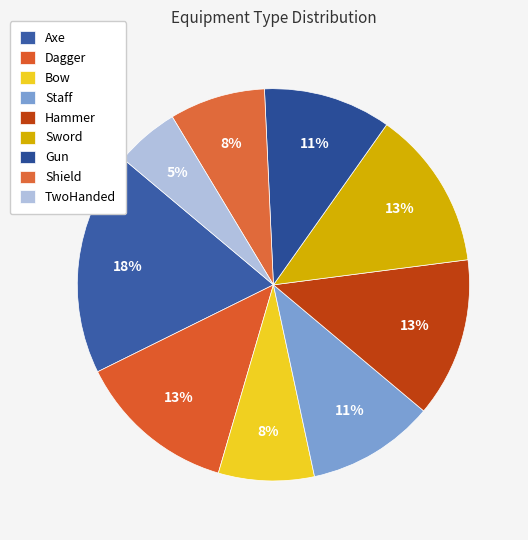

How many slices are in this pie chart?

9